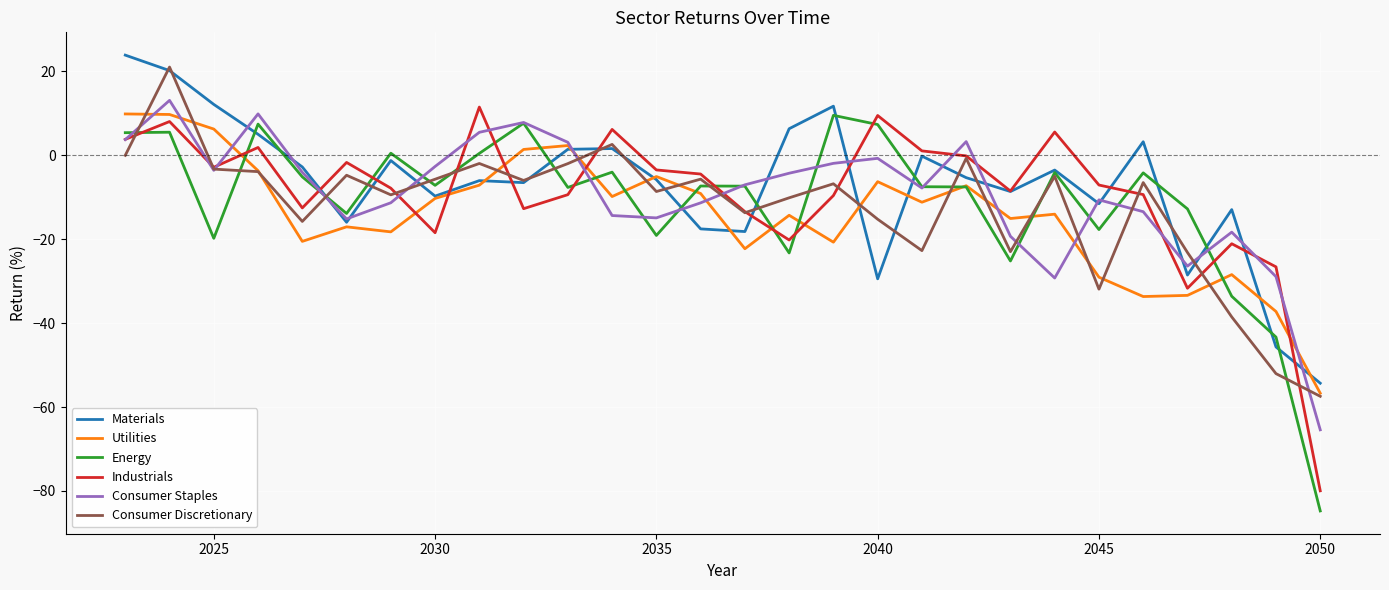

What is the smallest value displayed?

-84.8